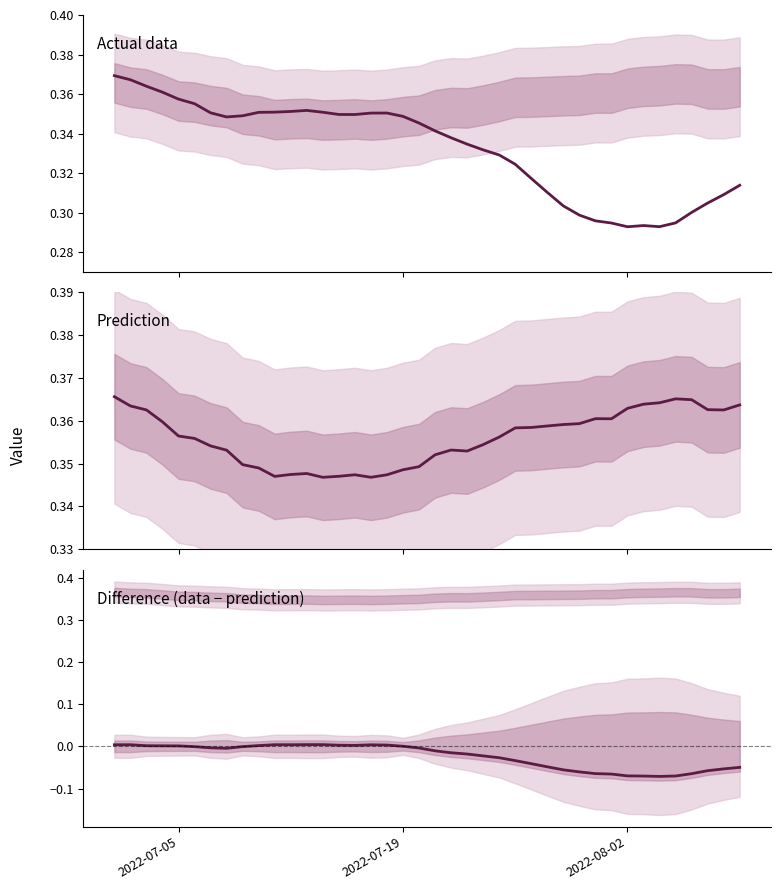

Which series has the largest total across all categories?

prediction